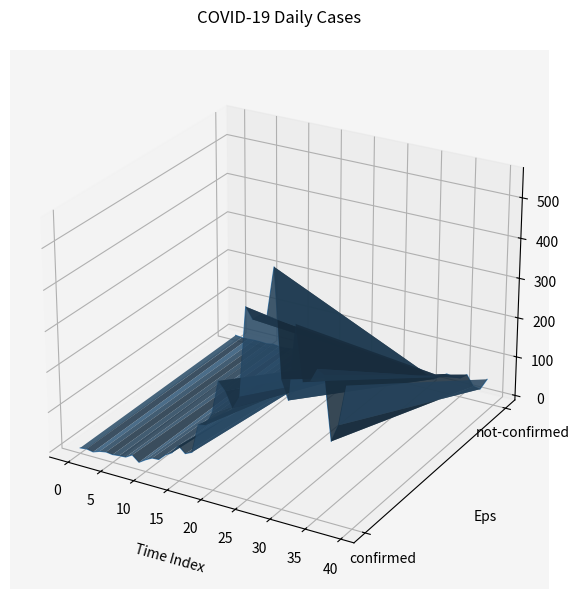

True or false: not-confirmed and confirmed cross at least once.

True